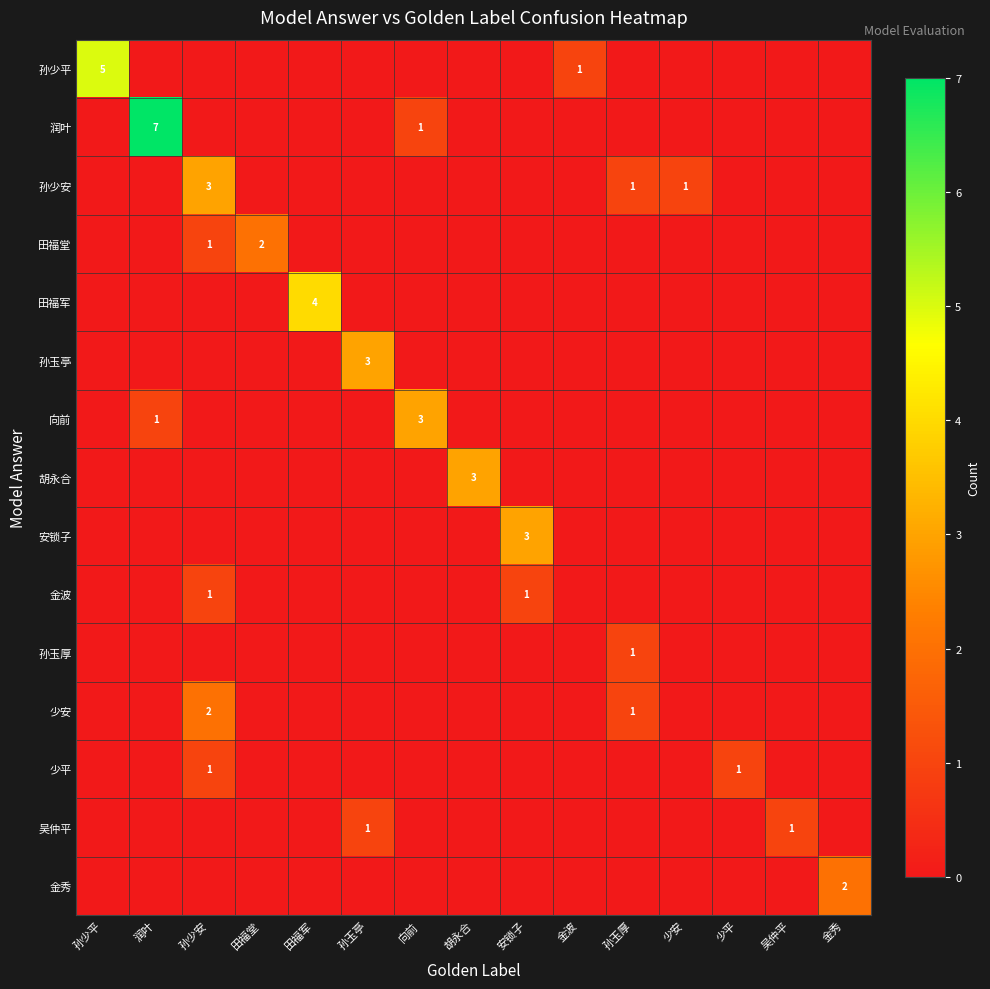

True or false: 田福军 has a value of 5 at 田福军.

False